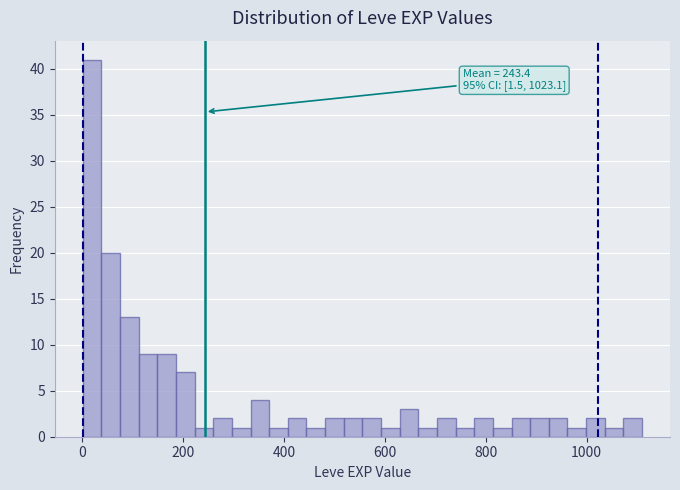

Around what value on the x-axis is the tallest bar? Give the approximate position of its centre, as read against the axis.

20